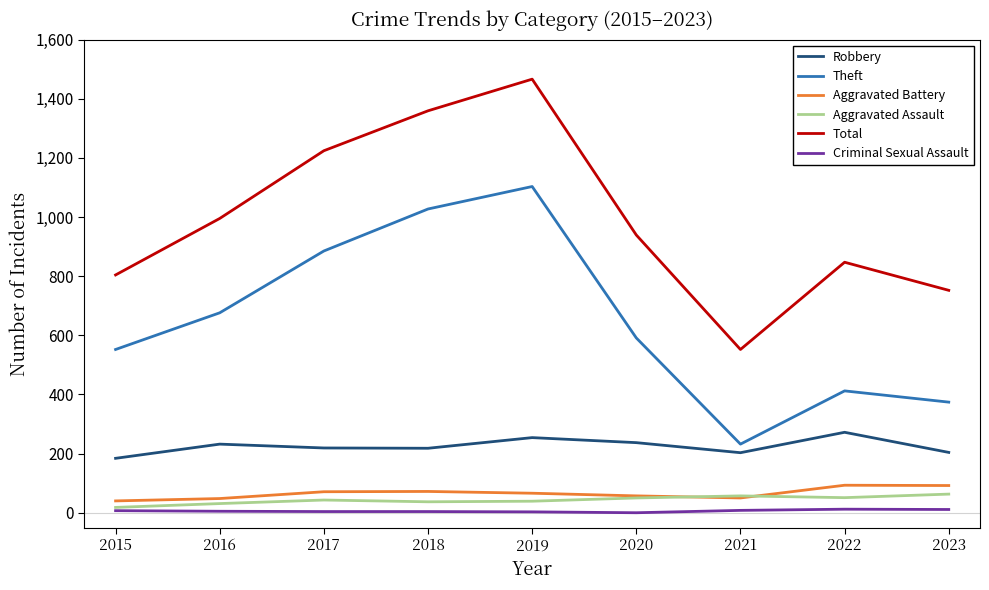

What value does the Robbery series have at 2017, to the nearest 10?

220